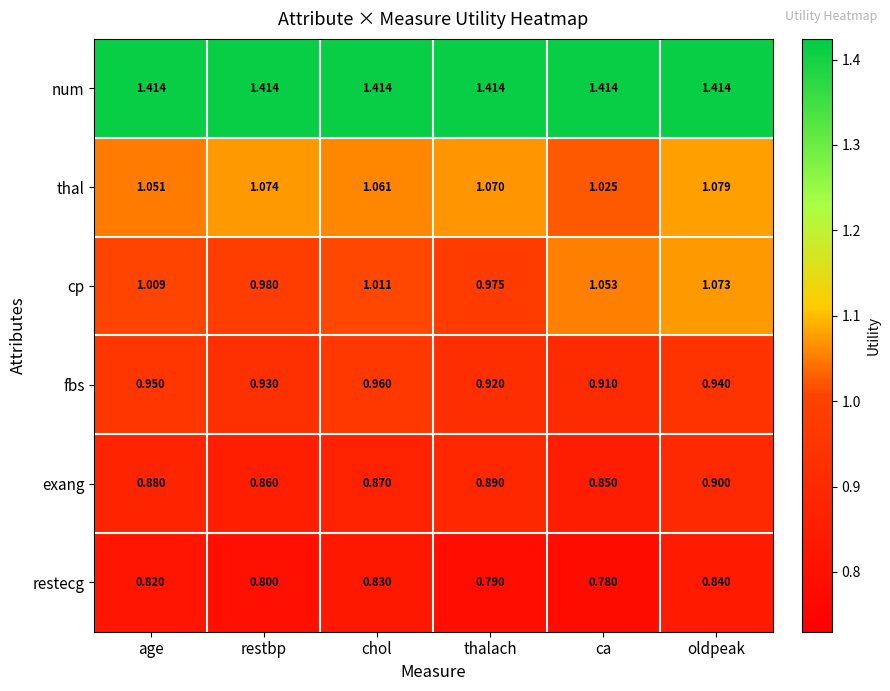

Which label corresponds to the smallest value in the chart?

ca